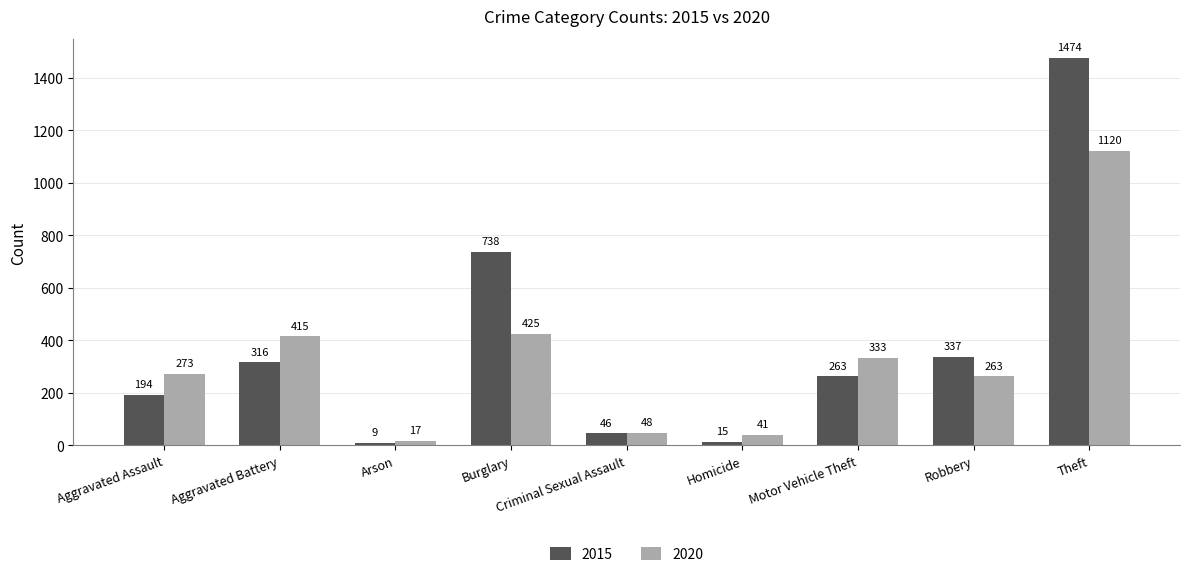

What value does the 2020 series have at Theft, to the nearest 10?

1120